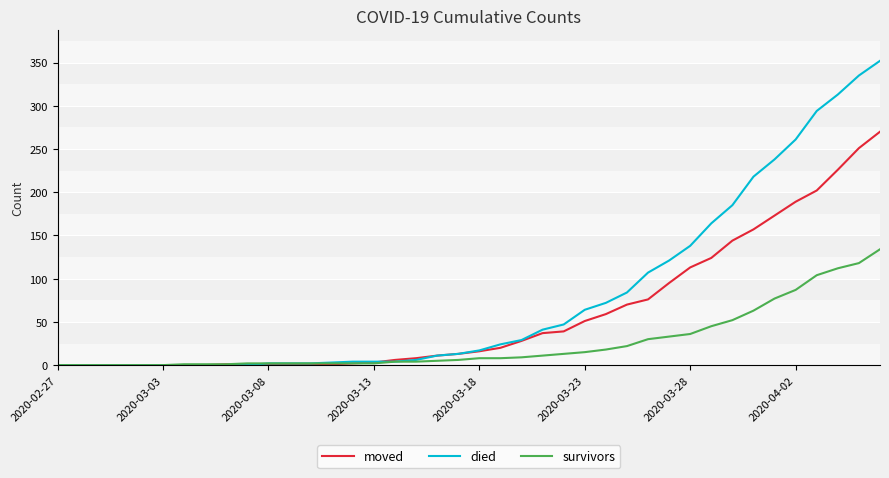

Count the number of data series in this chart.

3